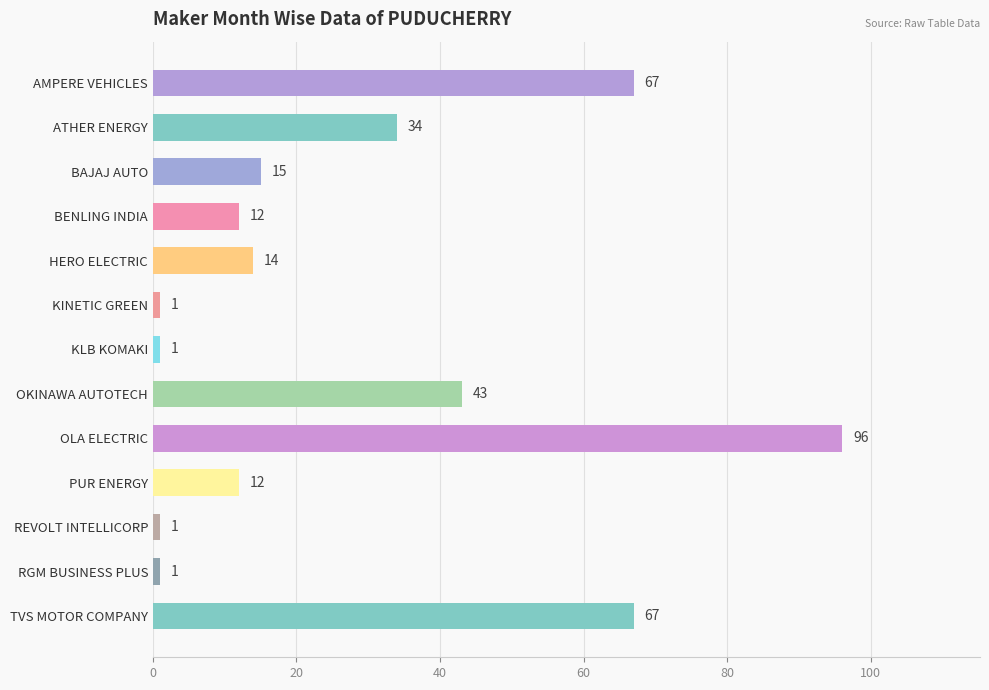

The chart shows a value of 110 at AMPERE VEHICLES. True or false?

False